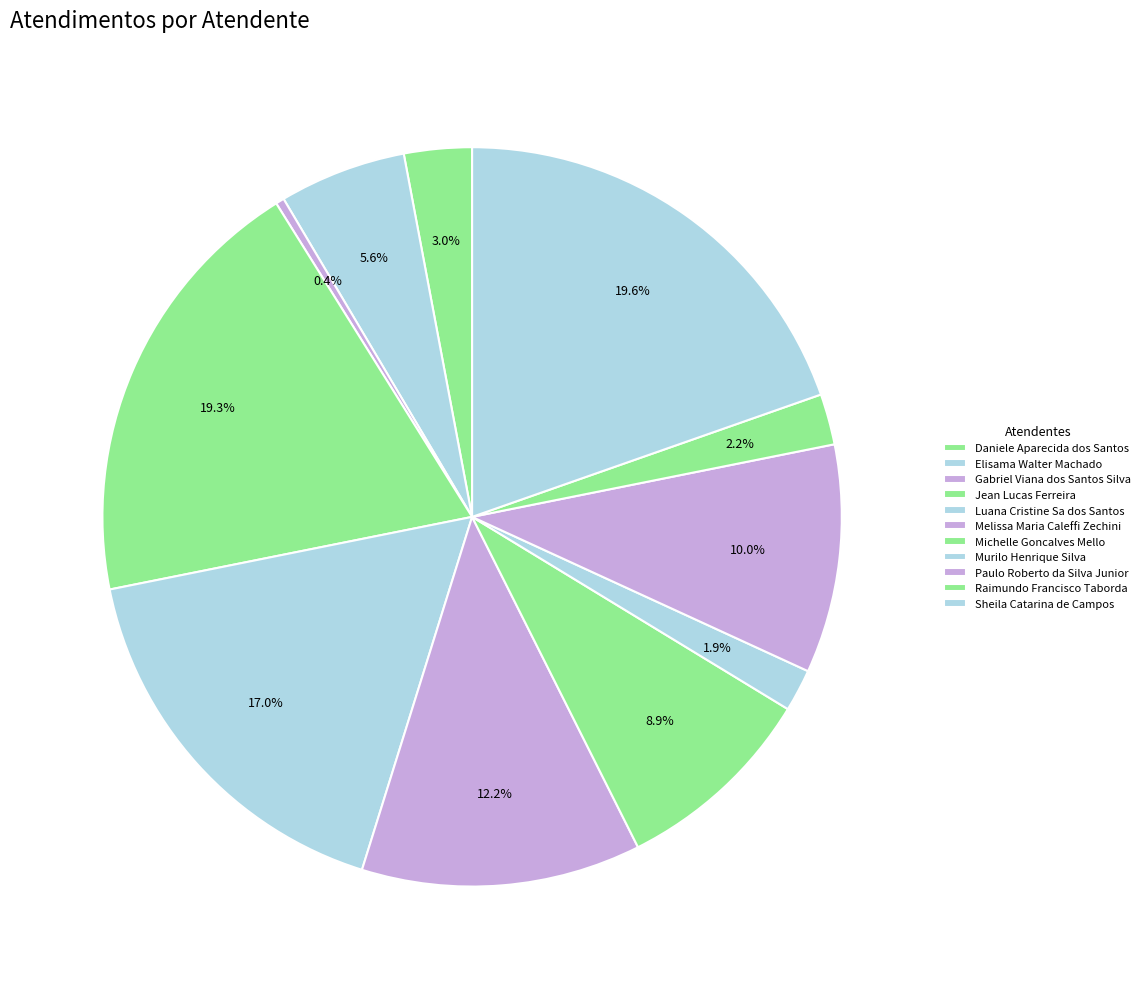

Does Sheila Catarina de Campos account for over 50% of the chart?

No